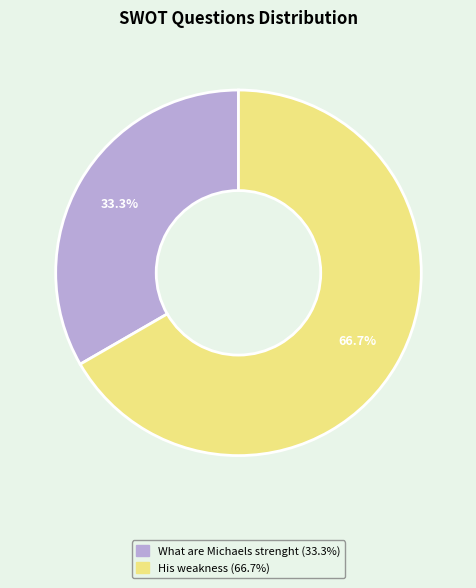

Is there any slice that represents more than half of the pie?

Yes